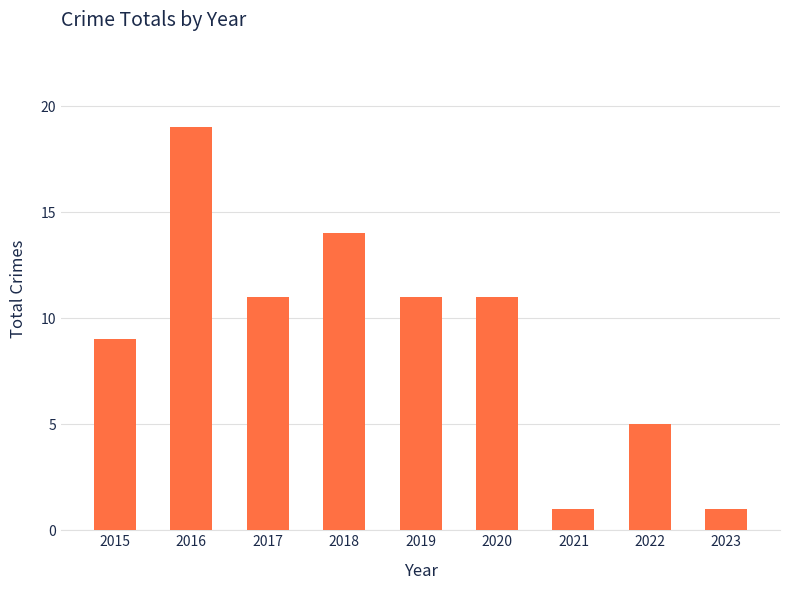

Reading left to right, list all the values displayed in this chart.

9	19	11	14	11	11	1	5	1